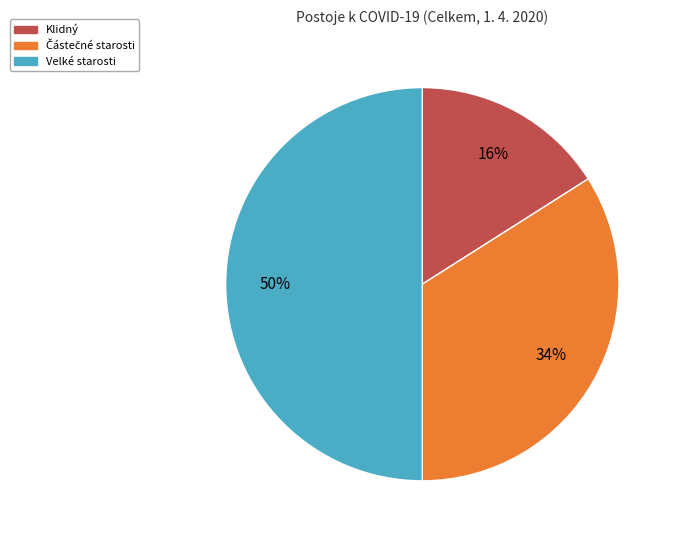

To the nearest percent, what is the combined percentage of Klidný and Velké starosti?

66%